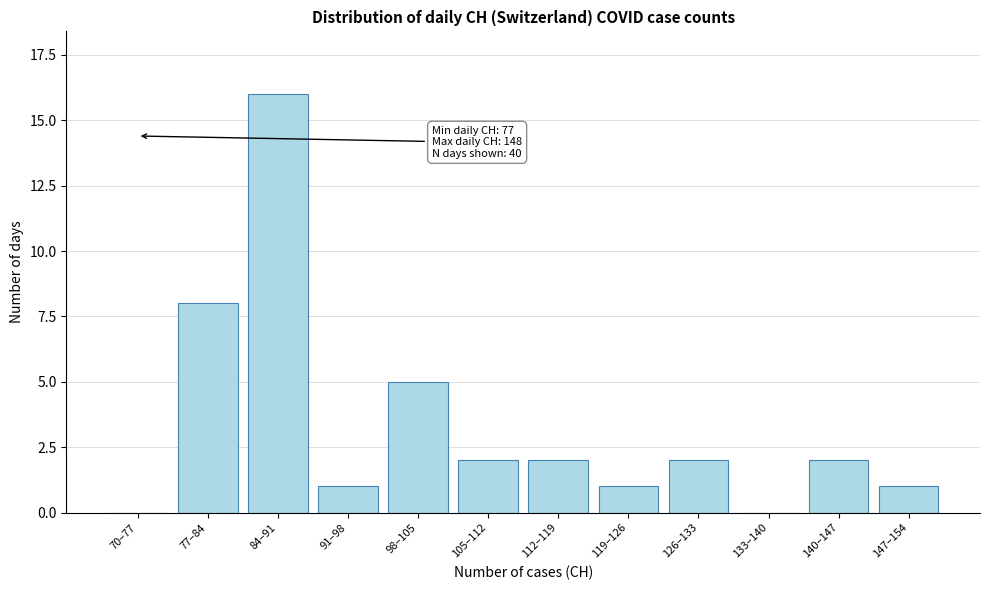

Reading right to left, extract all data points from this chart.

147–154=1	140–147=2	133–140=0	126–133=2	119–126=1	112–119=2	105–112=2	98–105=5	91–98=1	84–91=16	77–84=8	70–77=0